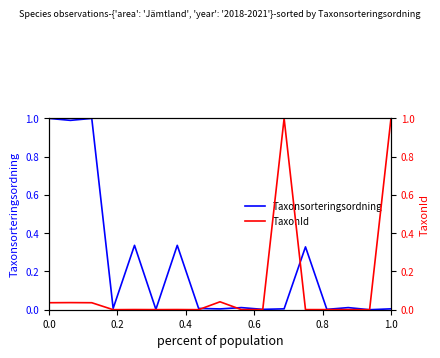

What is the maximum value for TaxonId?

1.0